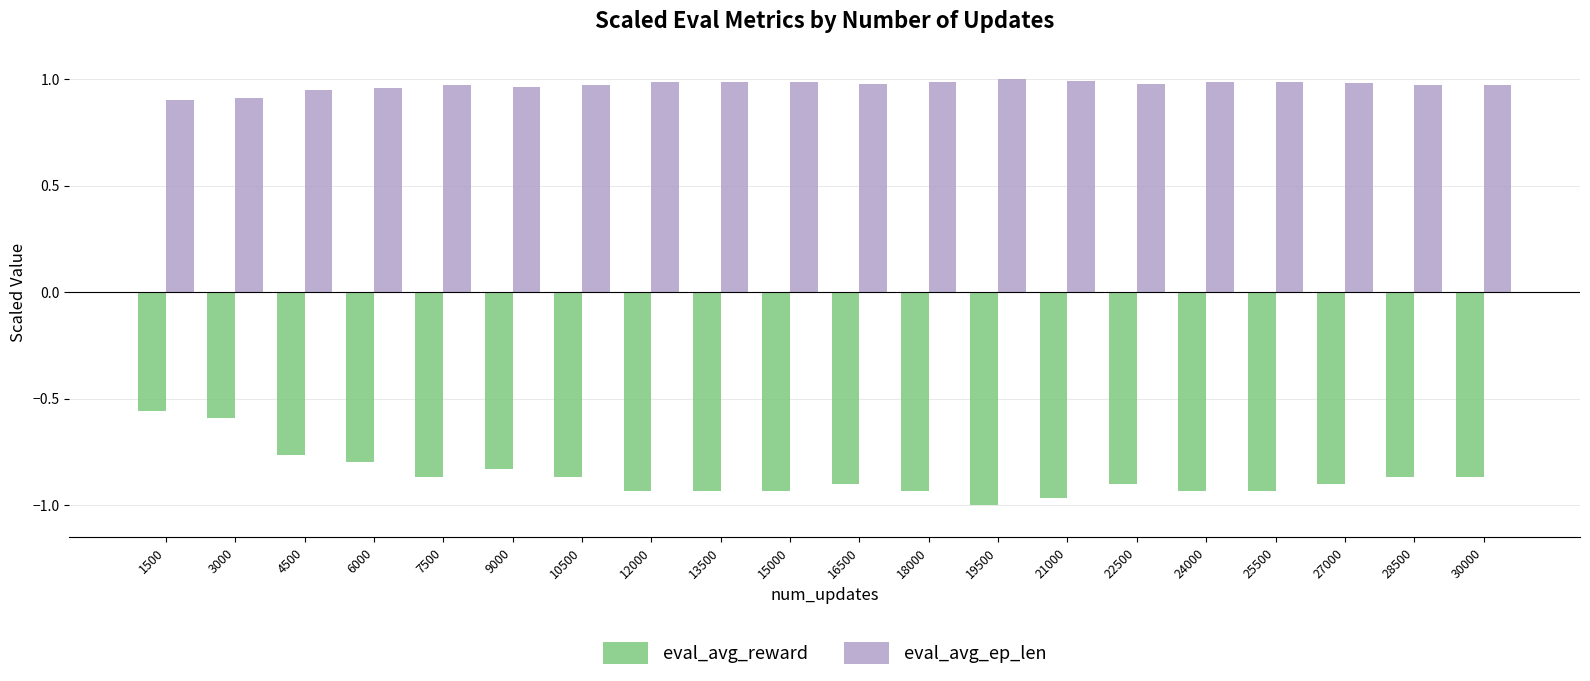

List the series in order of their peak value, highest first.

eval_avg_ep_len, eval_avg_reward